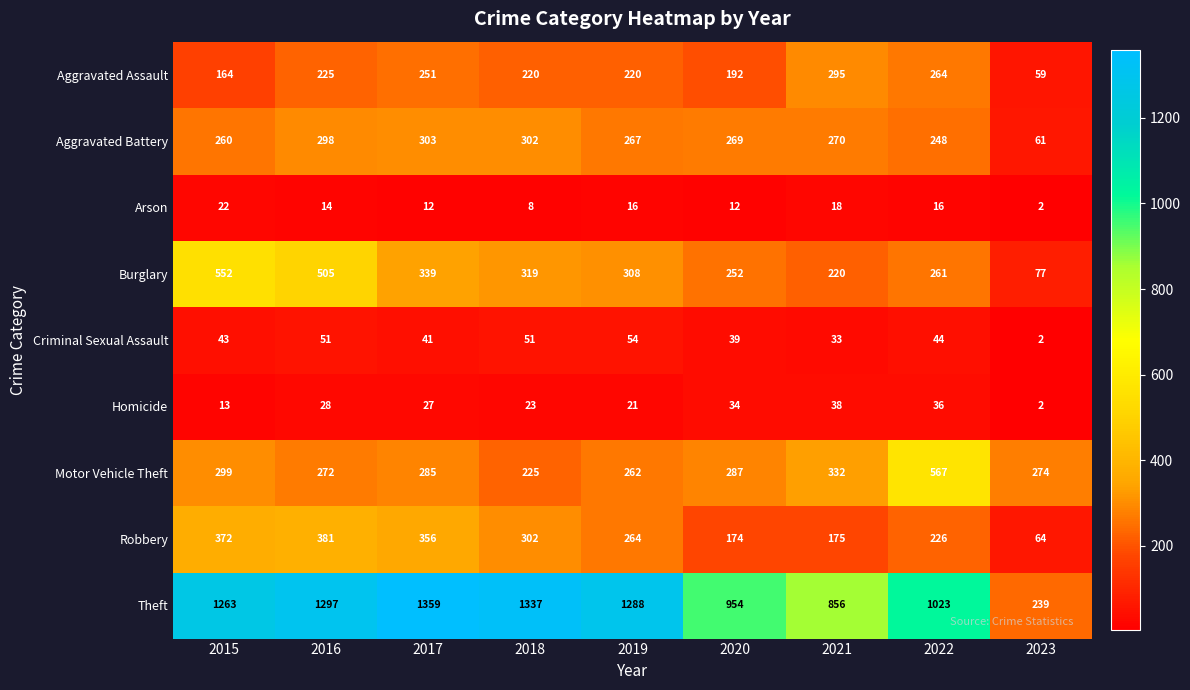

At which label does Motor Vehicle Theft first exceed 285?

2015